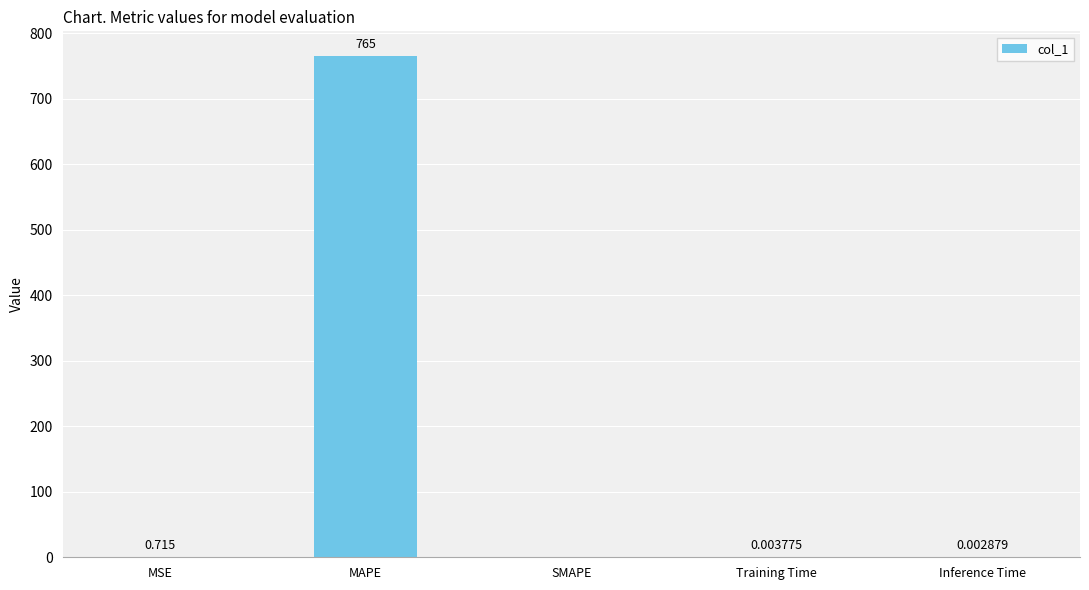

Where is the data nearest to the value 382?

MSE